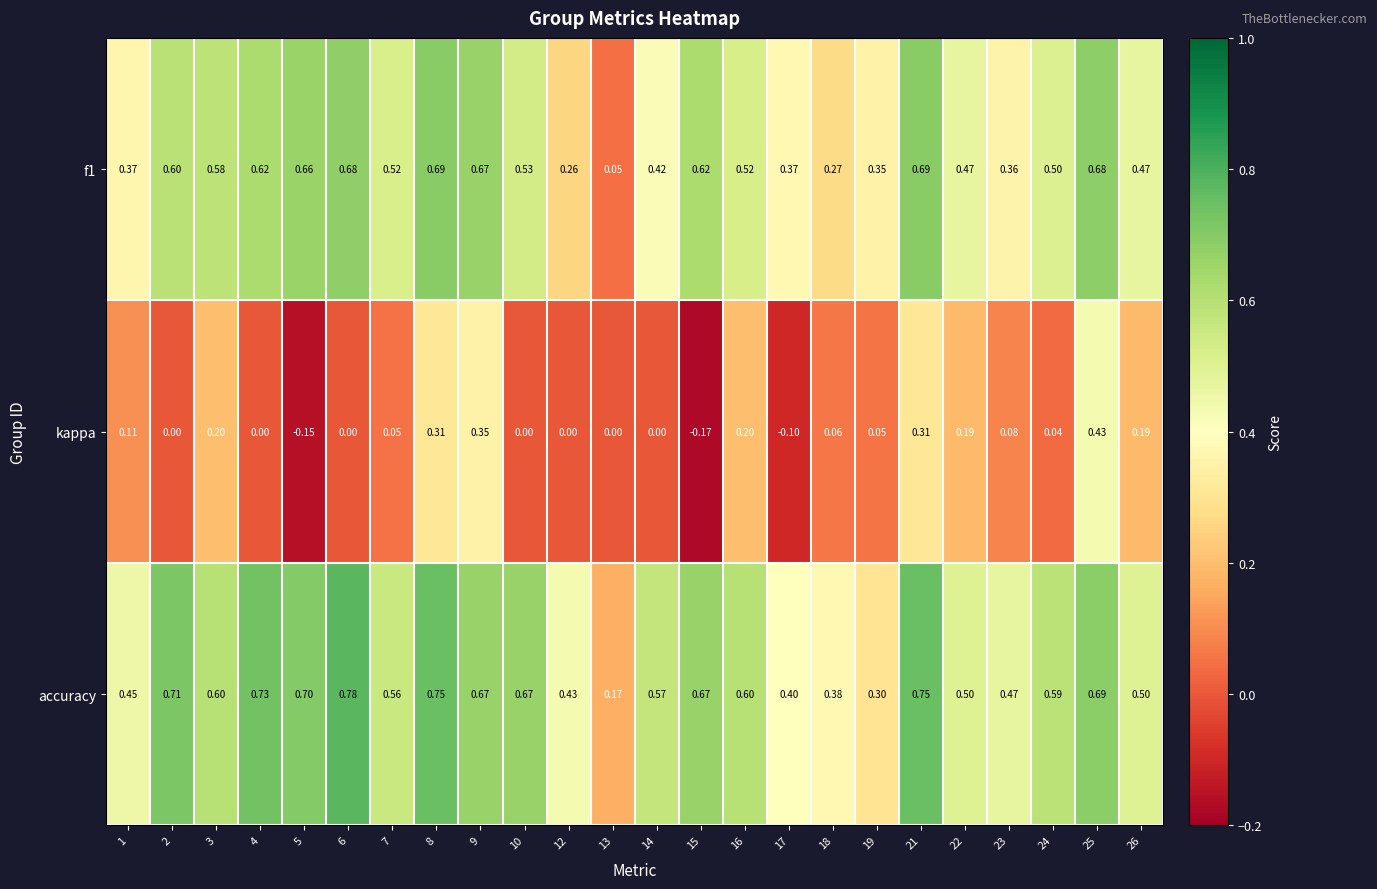

At how many categories does at least one series exceed 0?

24